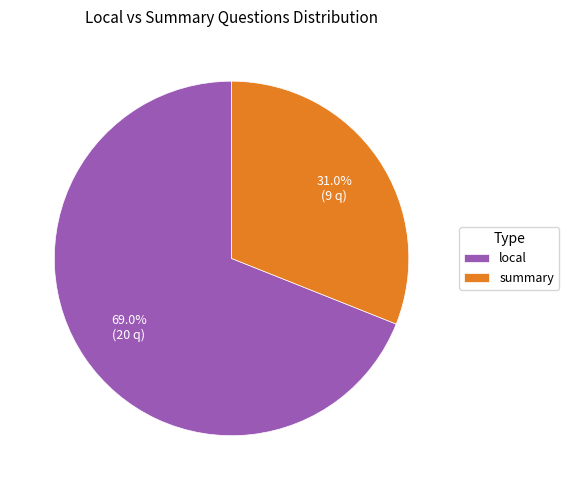

True or false: local accounts for 54% of the total.

False